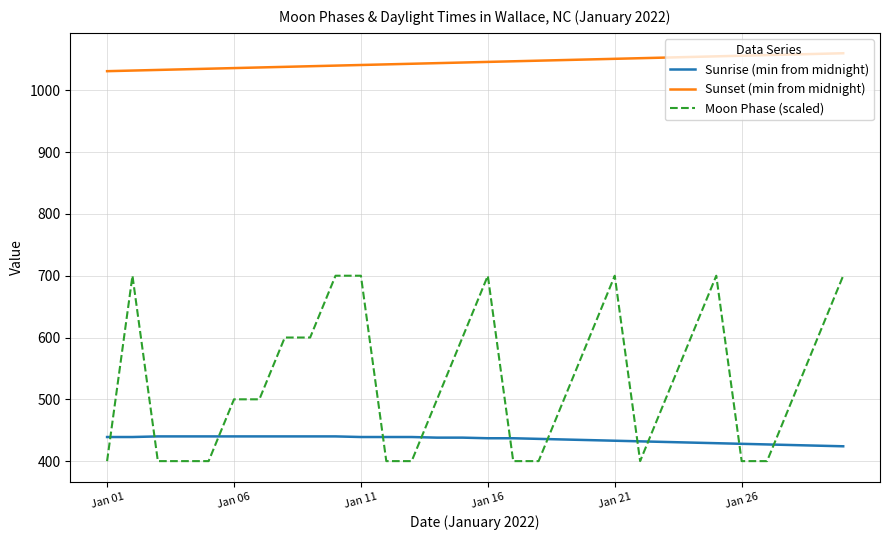

What is the difference between the maximum and minimum values in the Sunset (min from midnight) series?

29